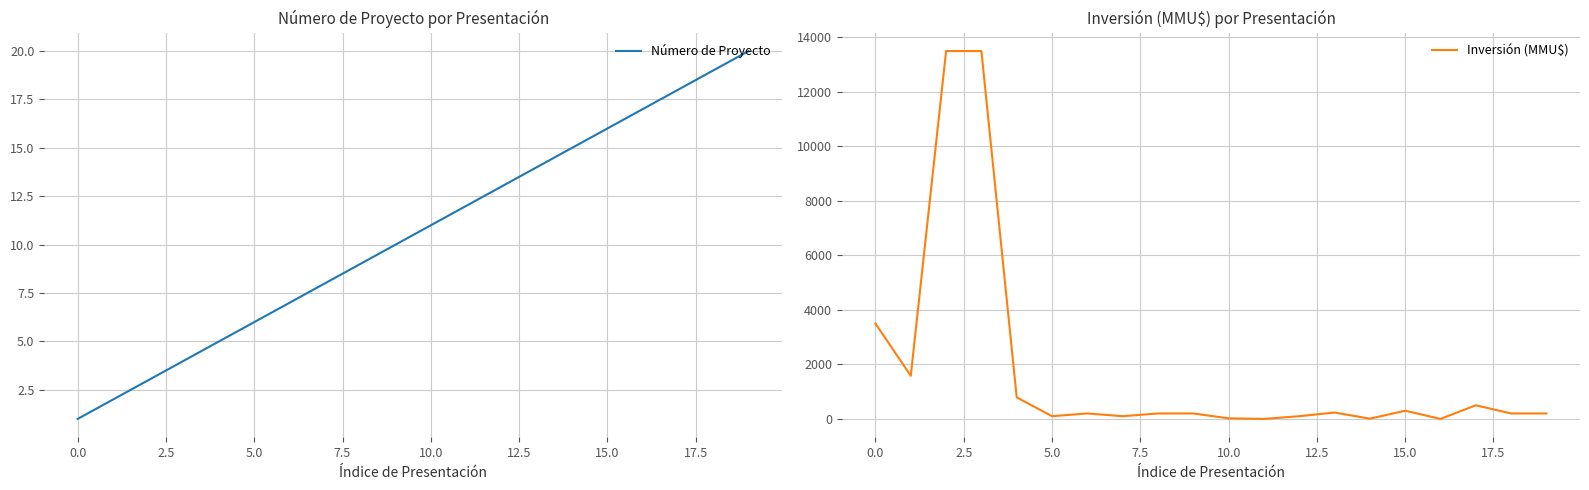

Where does the Inversión (MMU$) series first go above 200?

0.0